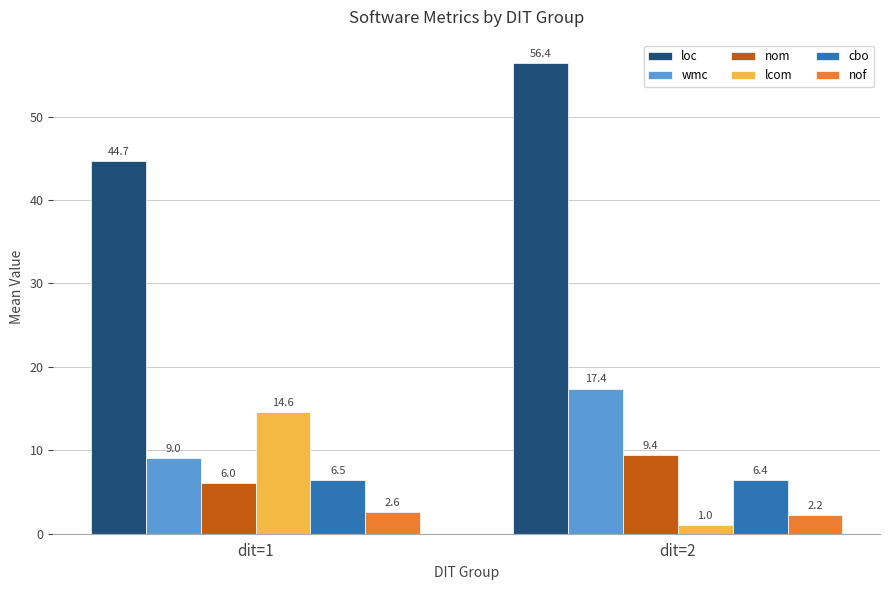

Which series changed the most between dit=1 and dit=2?

lcom